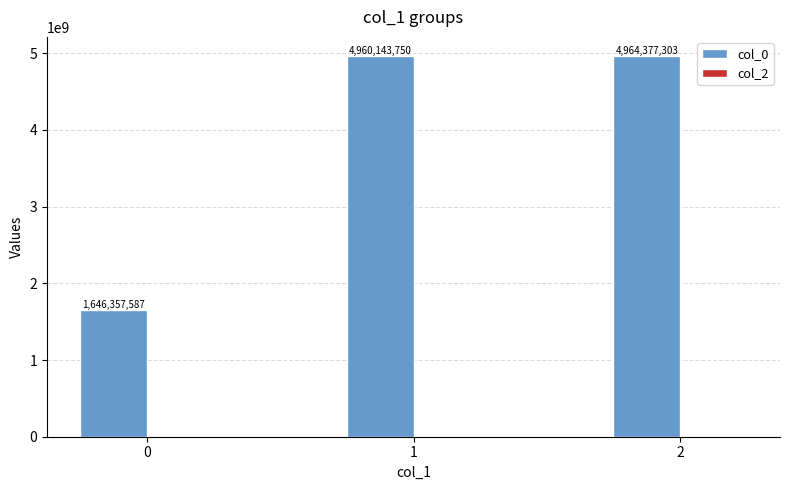

List the labels in order of value, smallest first.

0, 1, 2